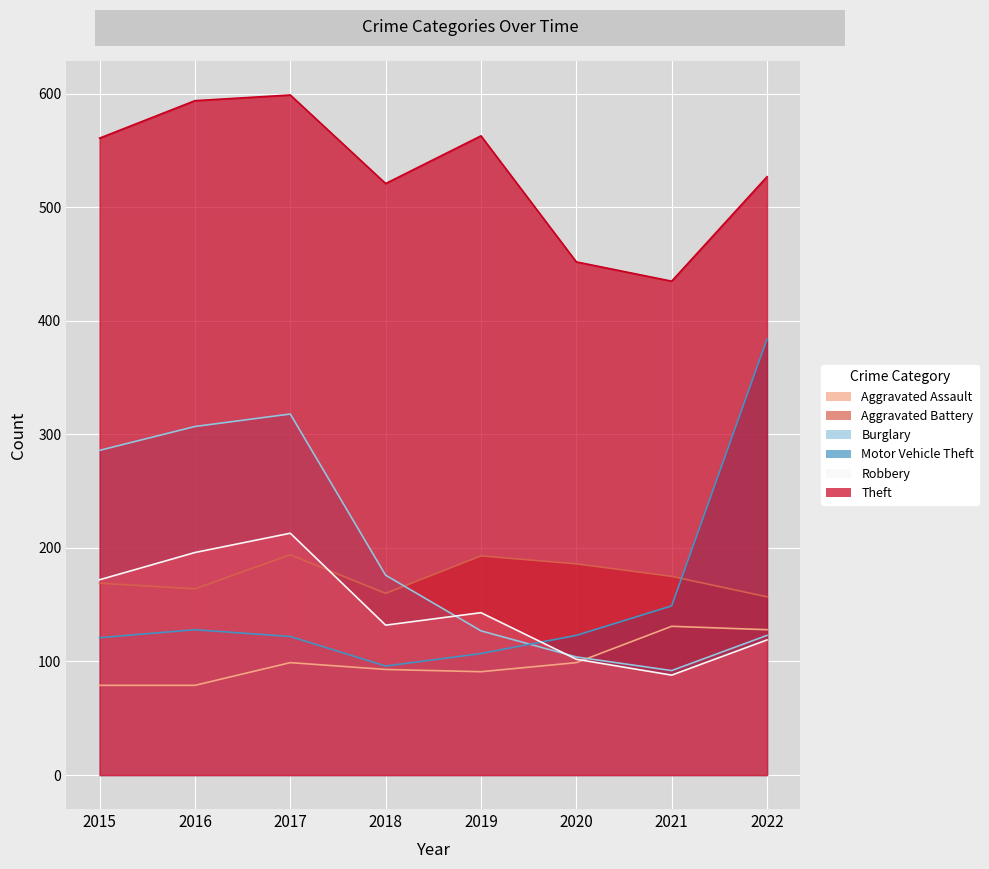

At which category is the sum across all series the highest?

2017